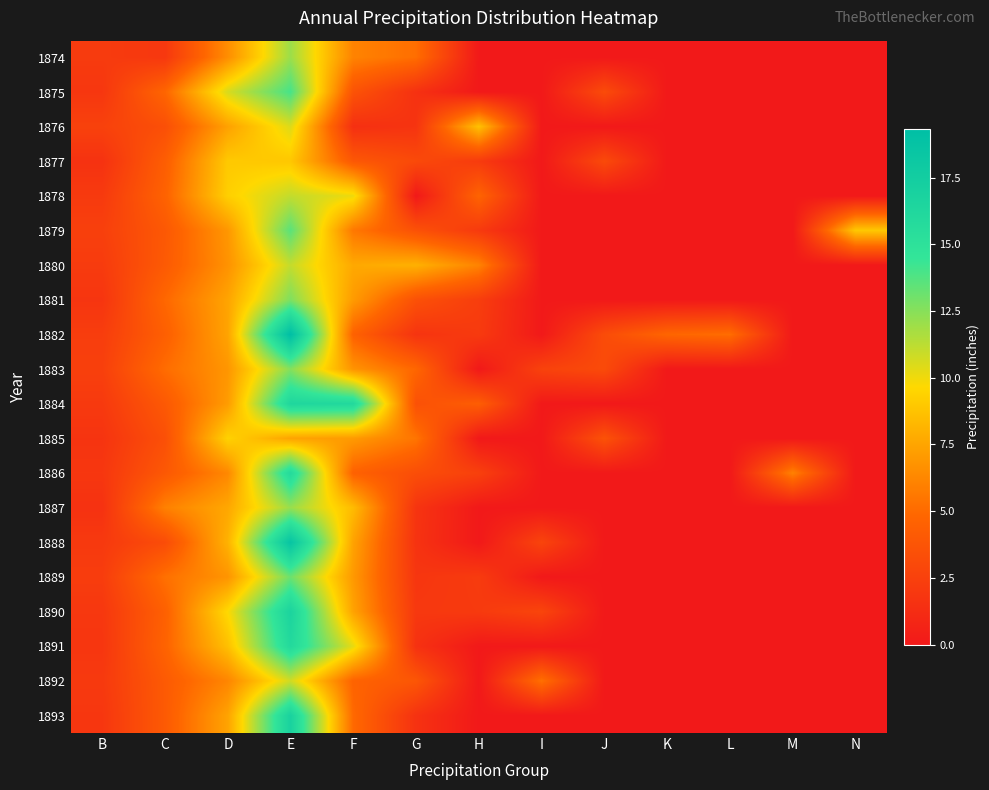

Reading left to right, what are all the values shown in this chart?

1874: B=2.1	C=1.9	D=6.5	E=12.0	F=6.1	G=5.2	H=0.0	I=0.0	J=0.0	K=0.0	L=0.0	M=0.0	N=0.0
1875: B=1.9	C=4.8	D=10.6	E=14.0	F=3.7	G=1.5	H=0.0	I=0.0	J=3.1	K=0.0	L=0.0	M=0.0	N=0.0
1876: B=2.5	C=3.4	D=7.3	E=10.5	F=1.4	G=1.7	H=8.7	I=0.0	J=0.0	K=0.0	L=0.0	M=0.0	N=0.0
1877: B=1.6	C=4.3	D=9.0	E=8.9	F=4.0	G=3.1	H=2.1	I=0.0	J=3.1	K=0.0	L=0.0	M=0.0	N=0.0
1878: B=2.1	C=4.6	D=9.3	E=11.1	F=10.1	G=0.0	H=4.7	I=0.0	J=0.0	K=0.0	L=0.0	M=0.0	N=0.0
1879: B=2.4	C=4.0	D=6.9	E=13.6	F=5.6	G=3.6	H=2.1	I=0.0	J=0.0	K=0.0	L=0.0	M=0.0	N=9.0
1880: B=2.2	C=4.1	D=6.7	E=11.1	F=7.7	G=8.0	H=6.1	I=0.0	J=0.0	K=0.0	L=0.0	M=0.0	N=0.0
1881: B=1.8	C=4.9	D=7.5	E=12.7	F=7.1	G=3.5	H=2.3	I=0.0	J=0.0	K=0.0	L=0.0	M=0.0	N=0.0
1882: B=2.3	C=4.4	D=7.4	E=19.3	F=4.6	G=1.7	H=2.1	I=0.0	J=3.2	K=4.8	L=5.2	M=0.0	N=0.0
1883: B=2.4	C=5.1	D=6.9	E=12.6	F=6.8	G=4.8	H=0.0	I=2.6	J=3.1	K=0.0	L=0.0	M=0.0	N=0.0
1884: B=2.0	C=4.0	D=7.1	E=16.3	F=16.1	G=3.5	H=4.3	I=0.0	J=0.0	K=0.0	L=0.0	M=0.0	N=0.0
1885: B=1.7	C=3.4	D=9.4	E=7.4	F=7.1	G=5.5	H=0.0	I=0.0	J=3.6	K=0.0	L=0.0	M=0.0	N=0.0
1886: B=1.9	C=4.0	D=6.3	E=15.9	F=4.6	G=3.3	H=2.5	I=0.0	J=0.0	K=0.0	L=0.0	M=6.0	N=0.0
1887: B=1.6	C=6.0	D=7.6	E=12.1	F=8.4	G=1.7	H=0.0	I=0.0	J=0.0	K=0.0	L=0.0	M=0.0	N=0.0
1888: B=2.0	C=3.2	D=8.1	E=18.6	F=7.4	G=1.6	H=0.0	I=2.7	J=0.0	K=0.0	L=0.0	M=0.0	N=0.0
1889: B=2.2	C=5.3	D=6.8	E=13.1	F=7.0	G=1.8	H=2.1	I=0.0	J=0.0	K=0.0	L=0.0	M=0.0	N=0.0
1890: B=1.9	C=4.5	D=9.7	E=16.7	F=7.4	G=2.0	H=2.1	I=2.8	J=0.0	K=0.0	L=0.0	M=0.0	N=0.0
1891: B=1.8	C=4.7	D=8.6	E=16.0	F=10.2	G=1.5	H=0.0	I=0.0	J=0.0	K=0.0	L=0.0	M=0.0	N=0.0
1892: B=2.0	C=4.1	D=6.2	E=10.8	F=4.7	G=3.9	H=0.0	I=5.3	J=0.0	K=0.0	L=0.0	M=0.0	N=0.0
1893: B=1.9	C=4.1	D=7.4	E=16.9	F=5.0	G=1.6	H=0.0	I=0.0	J=0.0	K=0.0	L=0.0	M=0.0	N=0.0